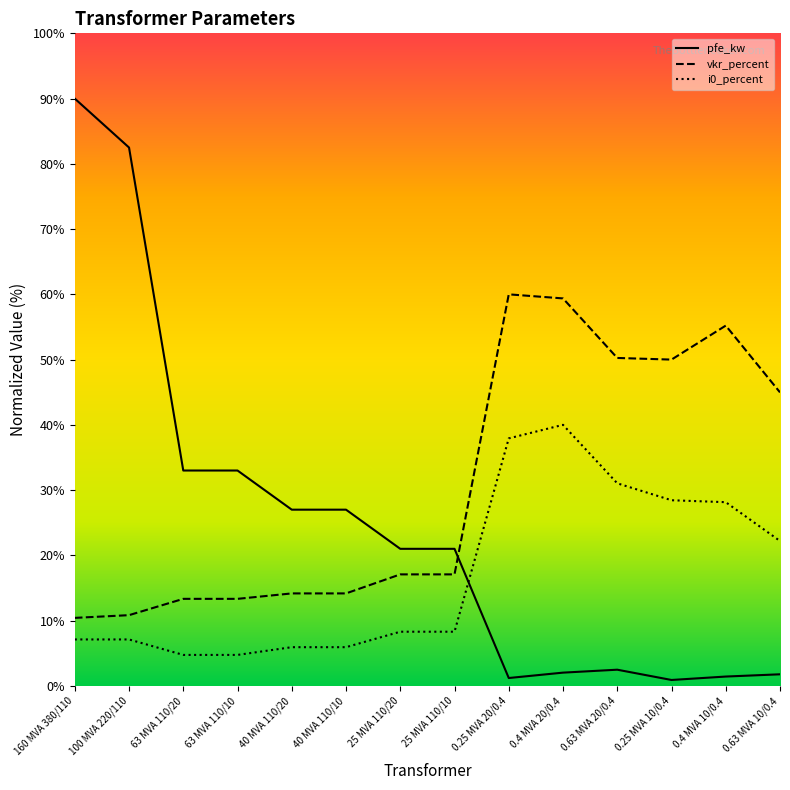

In i0_percent, how many points are higher than both neighbors (excluding endpoints)?

1